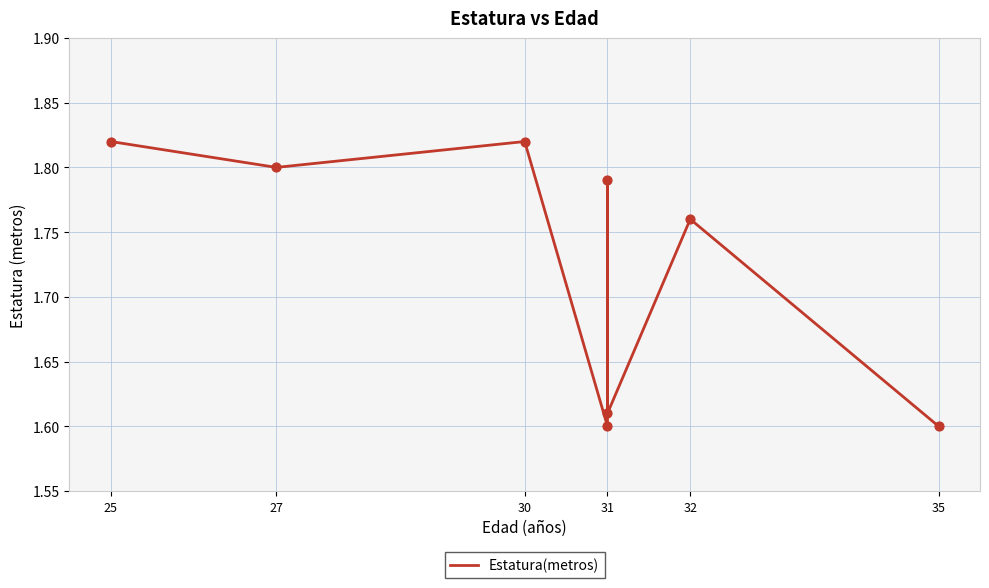

What is the change in value from 25 to 31?

-0.2